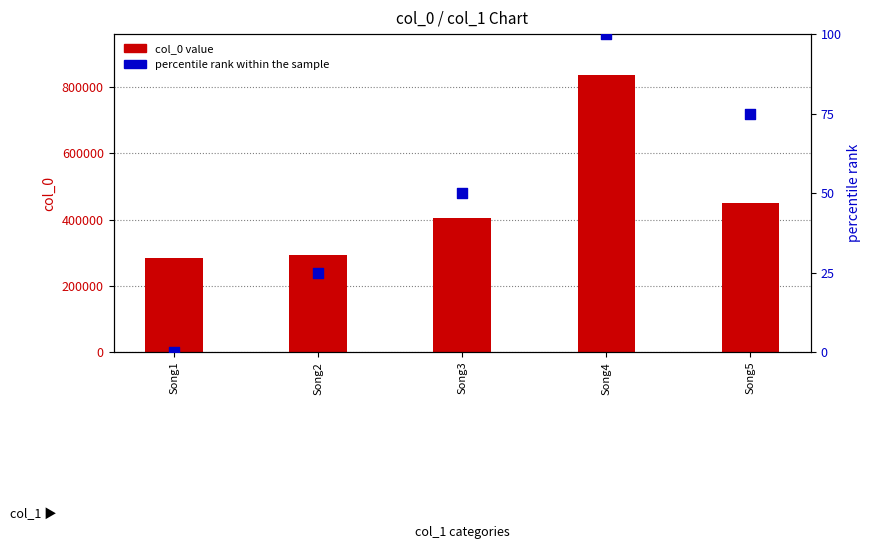

At how many categories does at least one series exceed 170528?

5